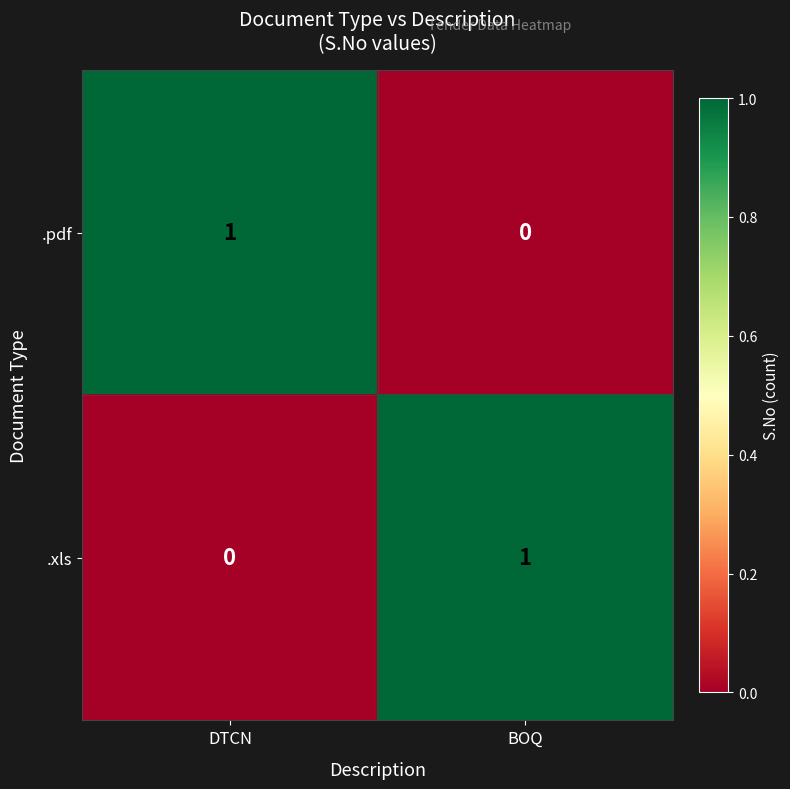

The .xls series shows 2 at BOQ. True or false?

False